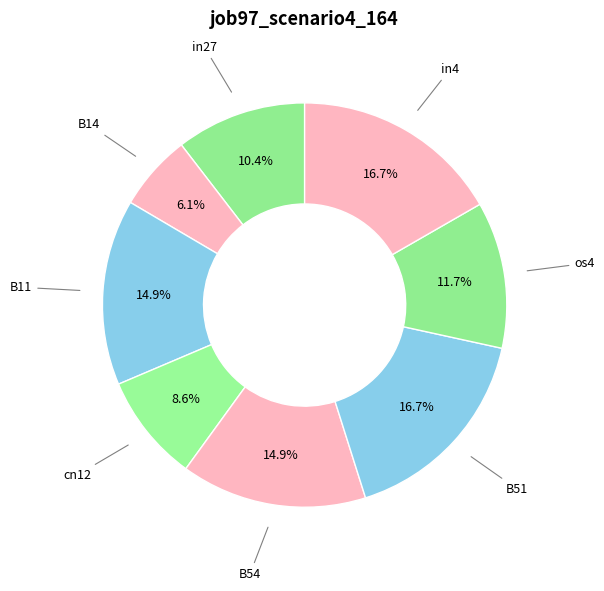

Rank the categories by value from highest to lowest.

B51, in4, B11, B54, os4, in27, cn12, B14